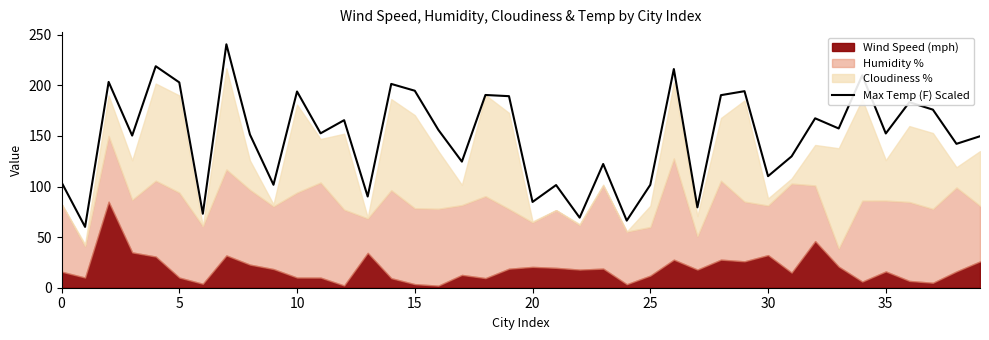

What is the label of the 30th point from the right?

10